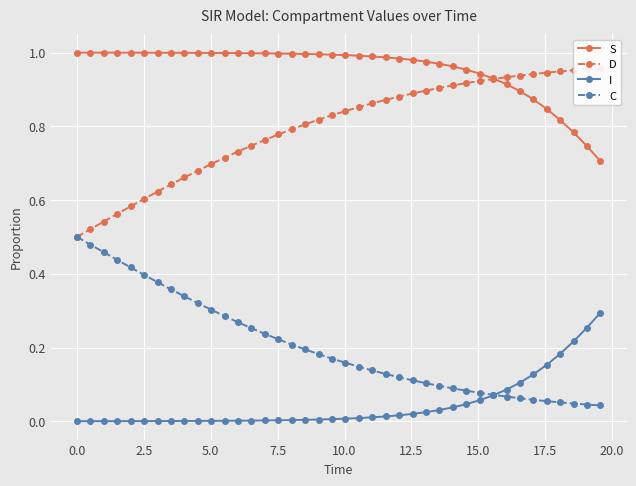

Which series has the widest spread of values?

C